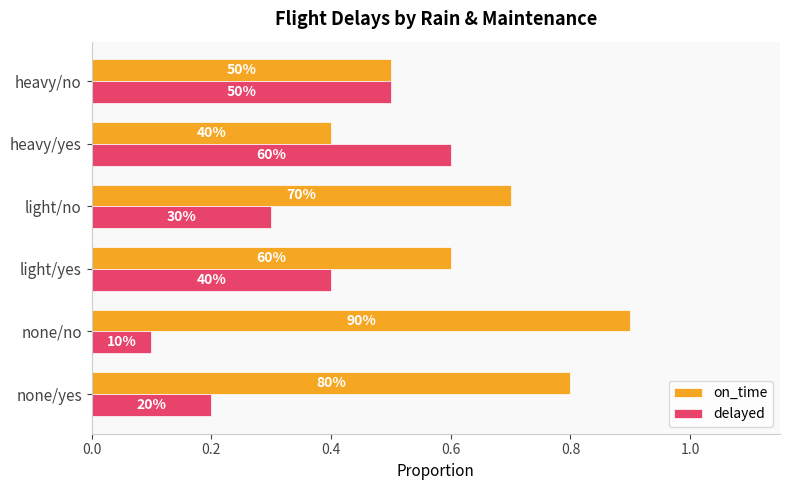

What is the highest value of the delayed series?

0.6